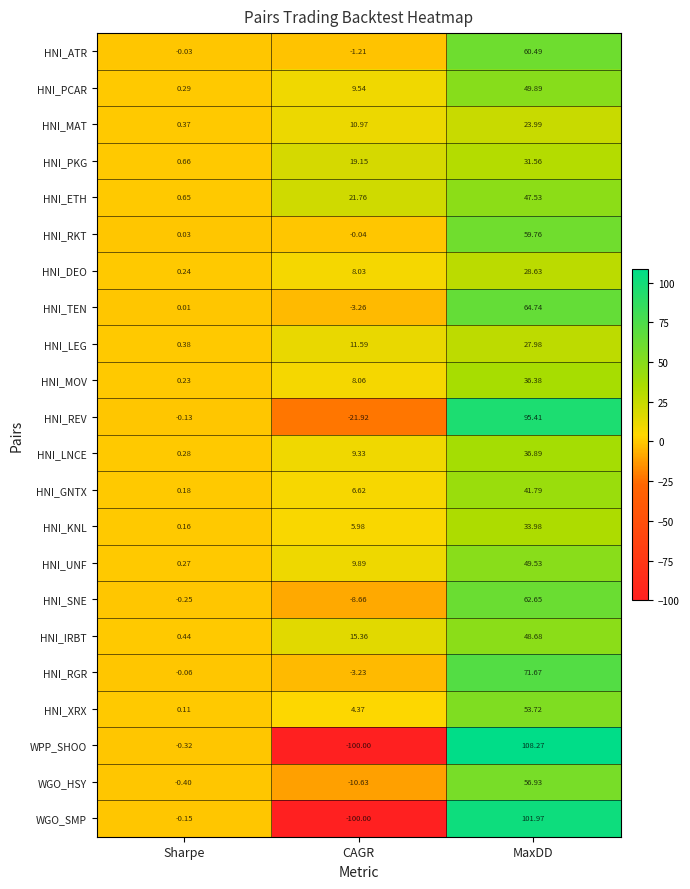

Rank the series by their maximum value, from lowest to highest.

HNI_MAT, HNI_LEG, HNI_DEO, HNI_PKG, HNI_KNL, HNI_MOV, HNI_LNCE, HNI_GNTX, HNI_ETH, HNI_IRBT, HNI_UNF, HNI_PCAR, HNI_XRX, WGO_HSY, HNI_RKT, HNI_ATR, HNI_SNE, HNI_TEN, HNI_RGR, HNI_REV, WGO_SMP, WPP_SHOO